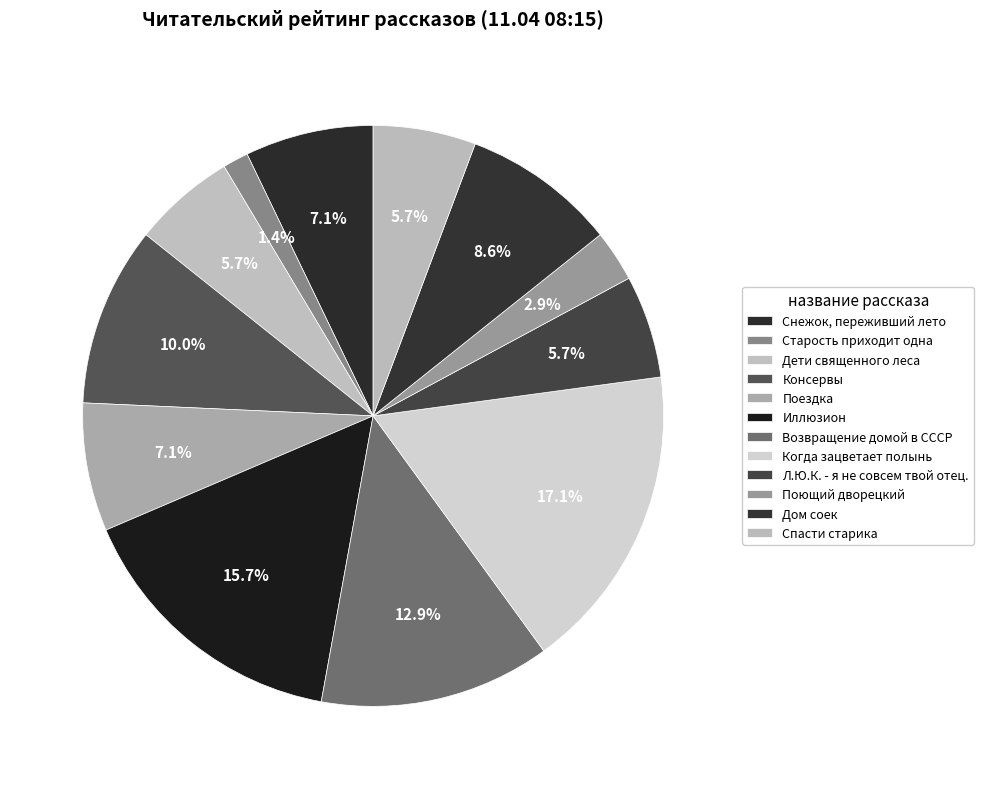

What is the largest slice in the pie chart?

Когда зацветает полынь